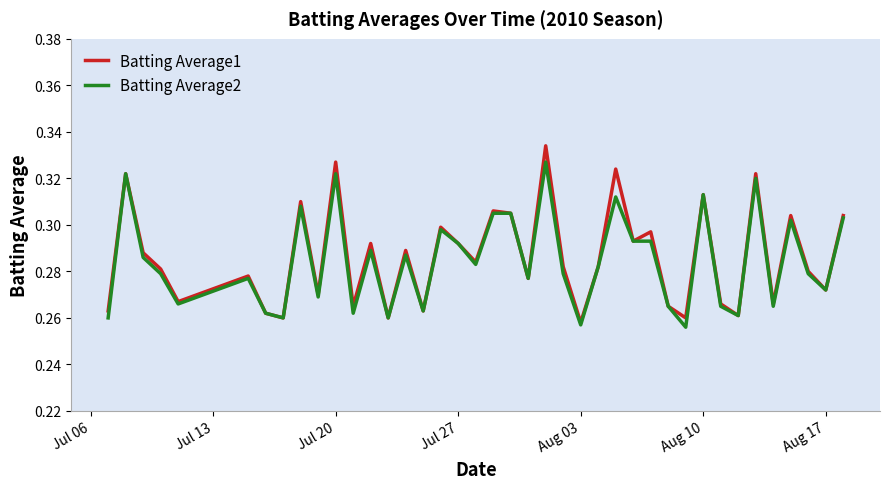

Rank the series by their maximum value, from lowest to highest.

Batting Average2, Batting Average1